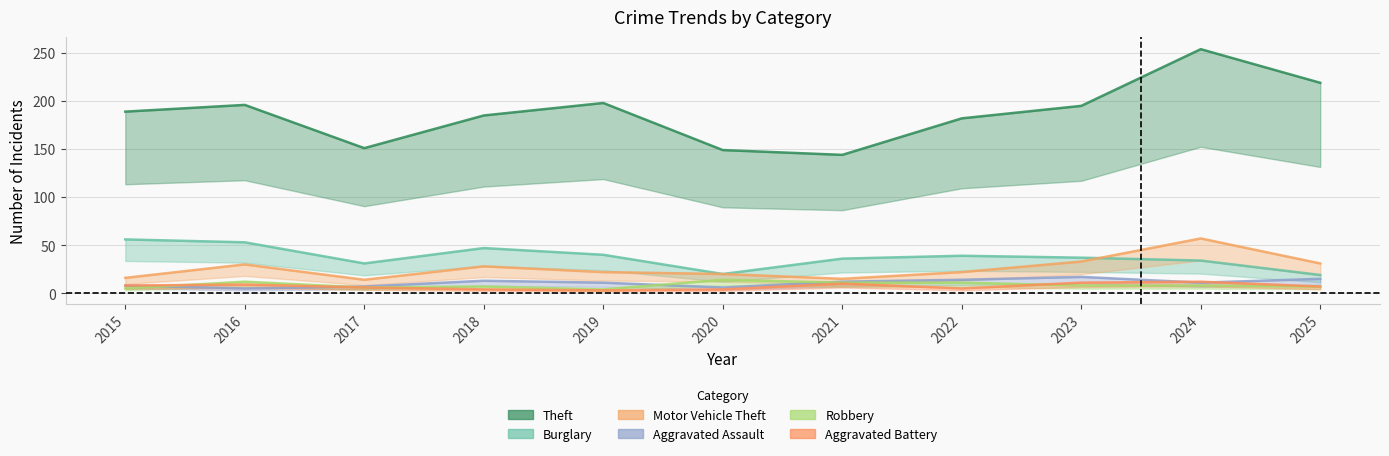

Is it true that Burglary equals 80 at 2018?

False